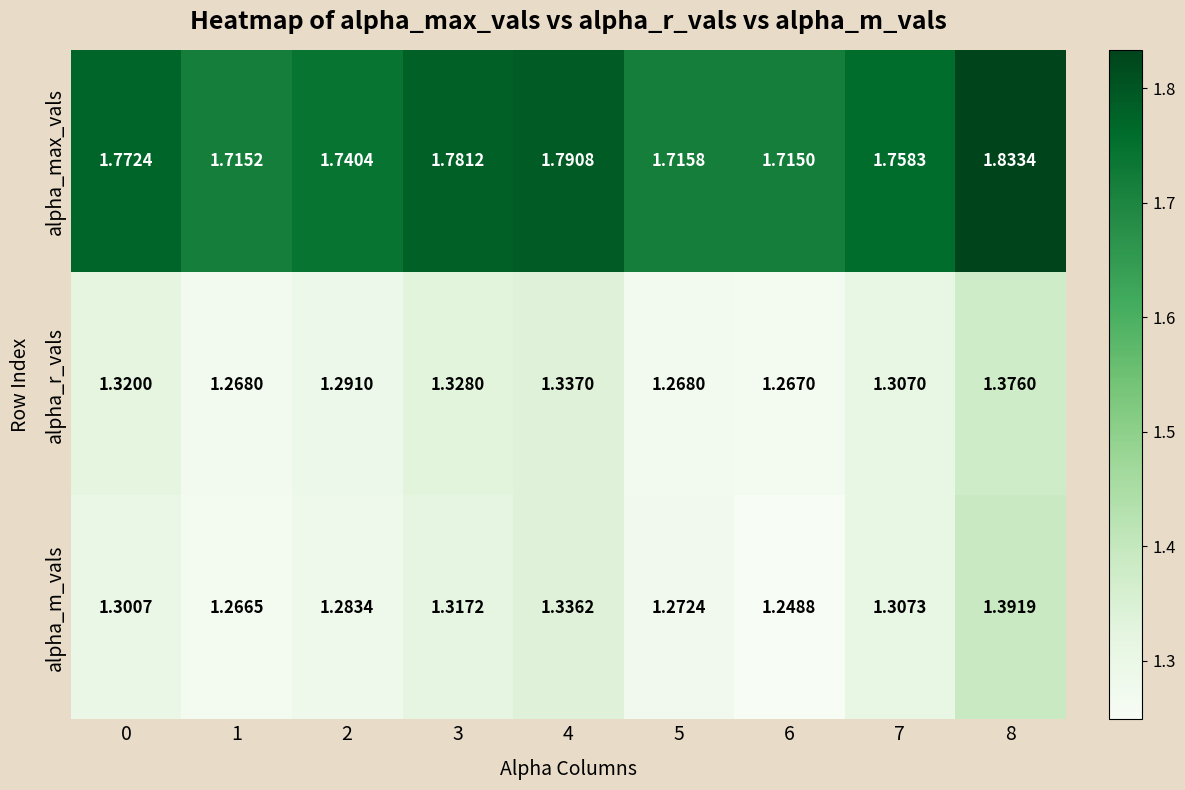

At how many categories does at least one series exceed 1?

9